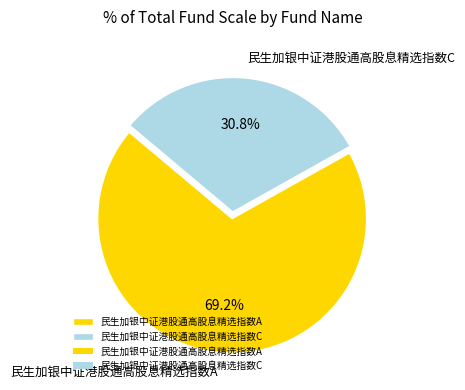

To the nearest percent, what is the difference between the largest and smallest slice percentages?

38%